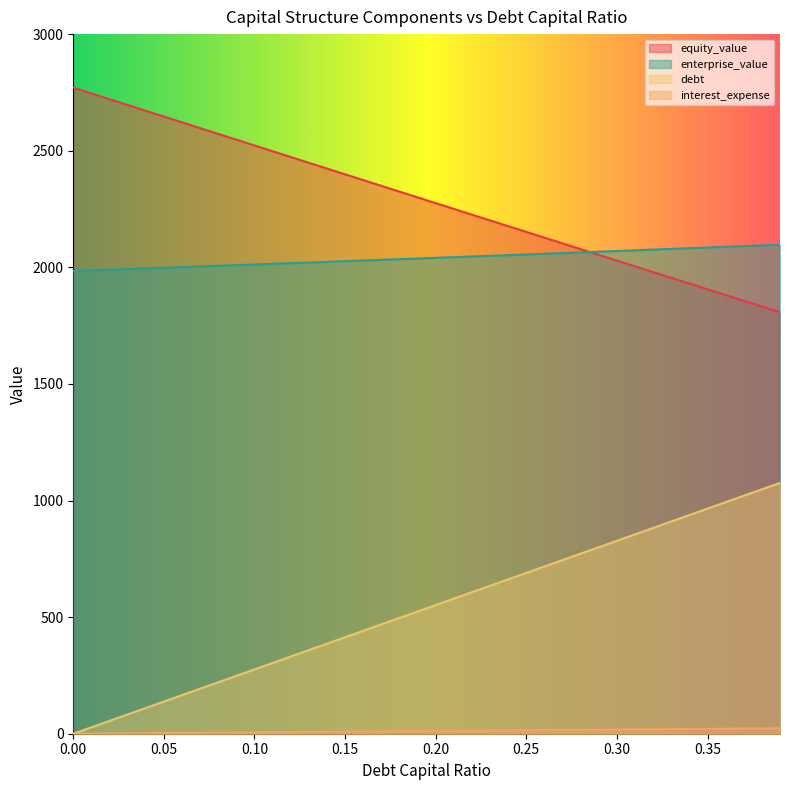

Reading left to right, what are all the values shown in this chart?

debt_capital: 0.0	27.6	55.2	82.7	110.3	137.9	165.5	193.1	220.6	248.2	275.8	303.4	331.0	358.6	386.1	413.7	441.3	468.9	496.5	524.0	551.6	579.2	606.8	634.4	661.9	689.5	717.1	744.7	772.3	799.8	827.4	855.0	882.6	910.2	937.8	965.3	992.9	1020.5	1048.1	1075.7
equity_value: 2770.6	2745.7	2720.9	2696.1	2671.2	2646.4	2621.6	2596.8	2572.0	2547.3	2522.5	2497.7	2473.0	2448.2	2423.5	2398.7	2374.0	2349.3	2324.6	2299.9	2275.2	2250.5	2225.8	2201.2	2176.5	2151.8	2127.2	2102.6	2077.9	2053.3	2028.7	2004.1	1979.5	1954.9	1930.3	1905.8	1881.2	1856.7	1832.1	1807.6
enterprise_value: 1984.4	1987.1	1989.9	1992.6	1995.4	1998.1	2000.9	2003.7	2006.5	2009.3	2012.1	2014.9	2017.7	2020.6	2023.4	2026.3	2029.1	2032.0	2034.8	2037.7	2040.6	2043.5	2046.4	2049.3	2052.2	2055.2	2058.1	2061.0	2064.0	2067.0	2069.9	2072.9	2075.9	2078.9	2081.9	2084.9	2087.9	2091.0	2094.0	2097.1
debt: 0.0	0.6	1.2	1.8	2.4	3.0	3.6	4.2	4.8	5.4	6.0	6.6	7.2	7.8	8.4	9.0	9.6	10.2	10.8	11.4	12.0	12.6	13.2	13.8	14.4	15.0	15.6	16.2	16.8	17.4	18.0	18.6	19.2	19.8	20.4	21.0	21.6	22.2	22.8	23.4